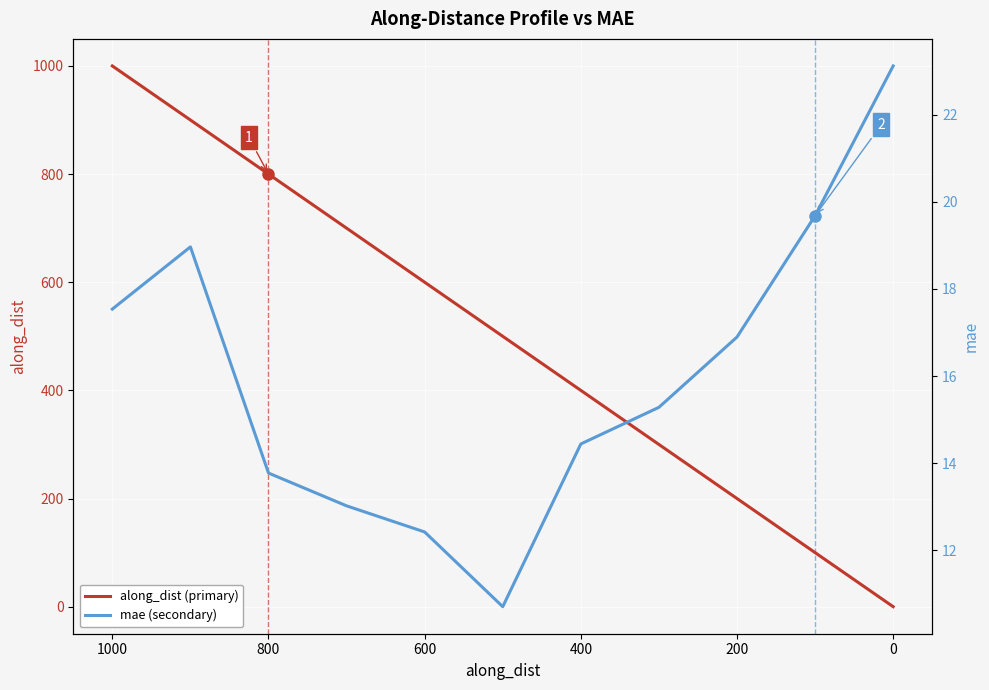

List the series in order of their overall mean, highest first.

along_dist (primary), mae (secondary)